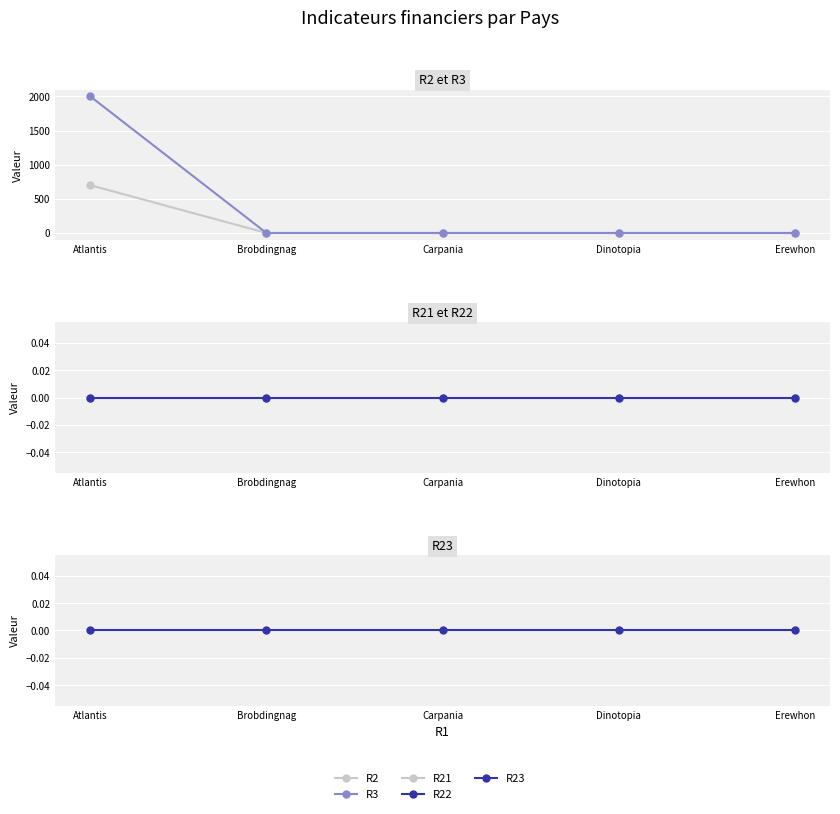

Which series has the widest spread of values?

R3